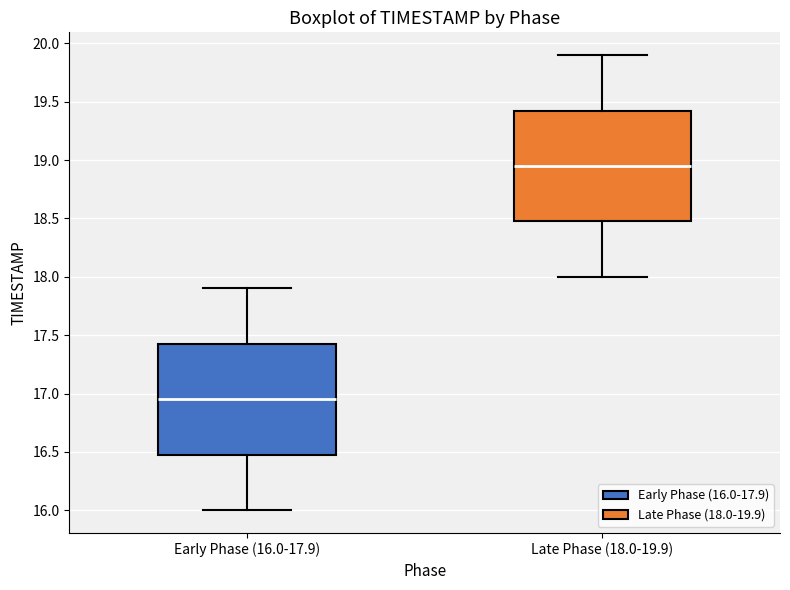

Which box's median line is the lowest?

Early Phase (16.0-17.9)